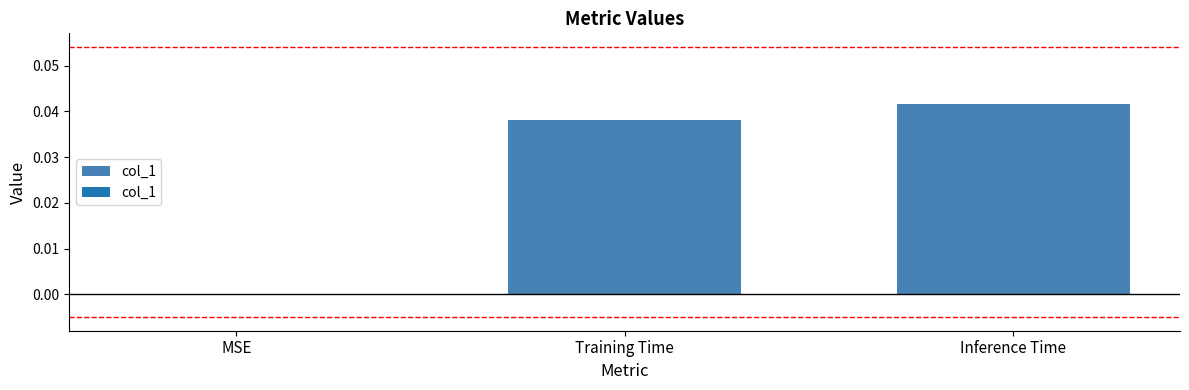

At which label is the value closest to 0?

MSE